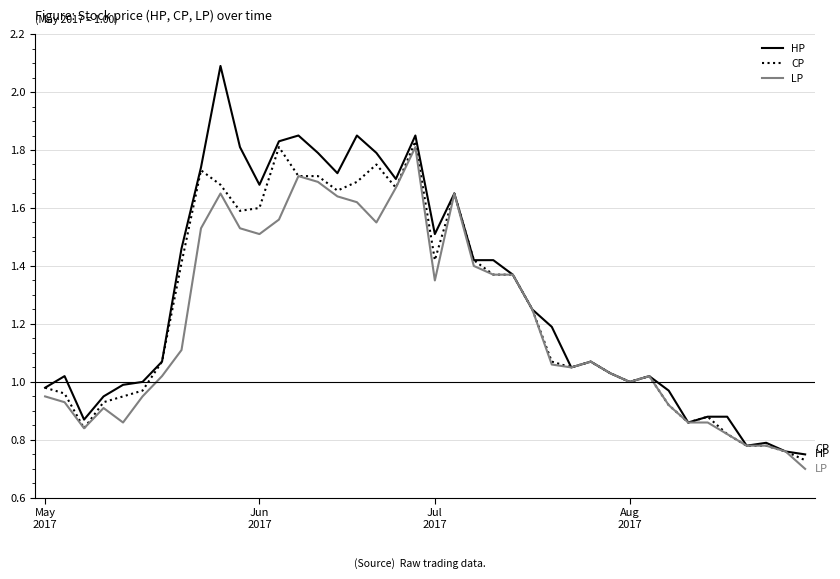

Which series has the largest range (max minus min)?

HP